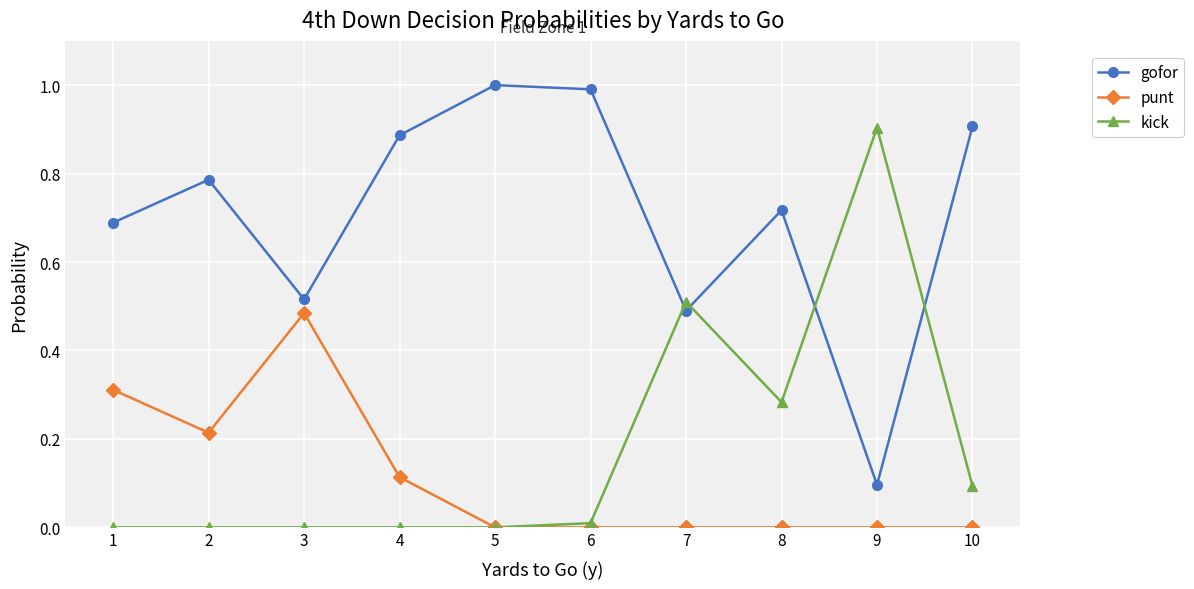

Which category has the highest value in the kick series?

9